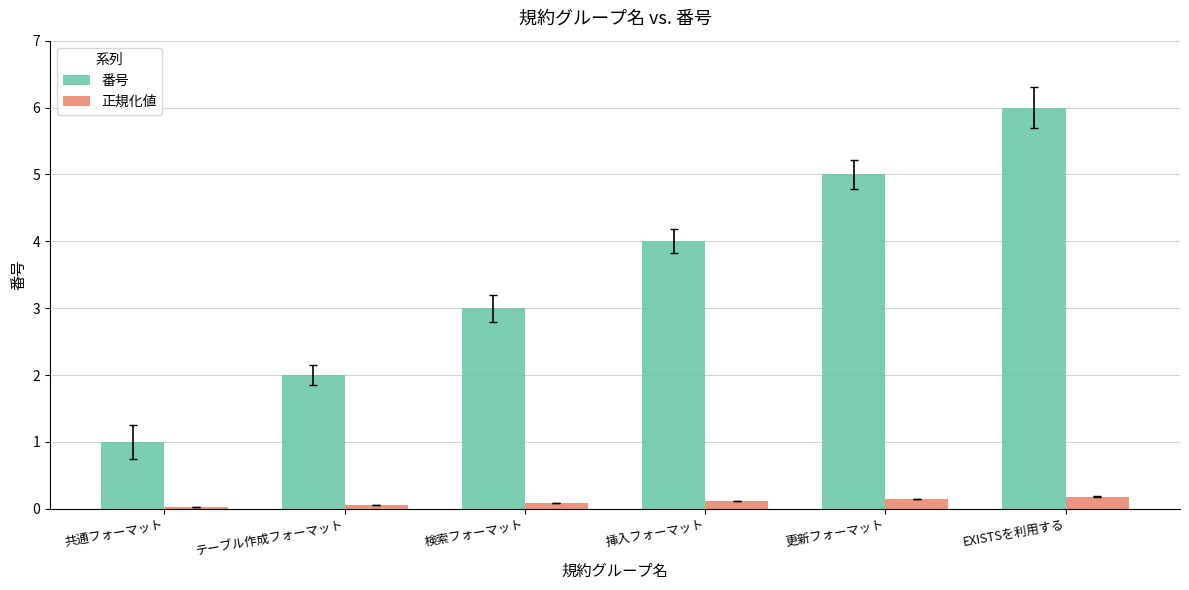

True or false: 正規化値 has a value of 0.1 at 検索フォーマット.

True